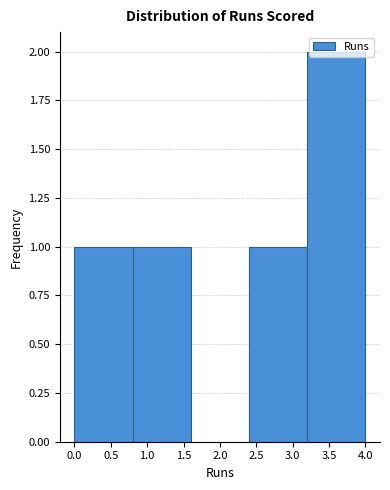

Over which range of the x-axis is the bar tallest?

3.2 to 4.0